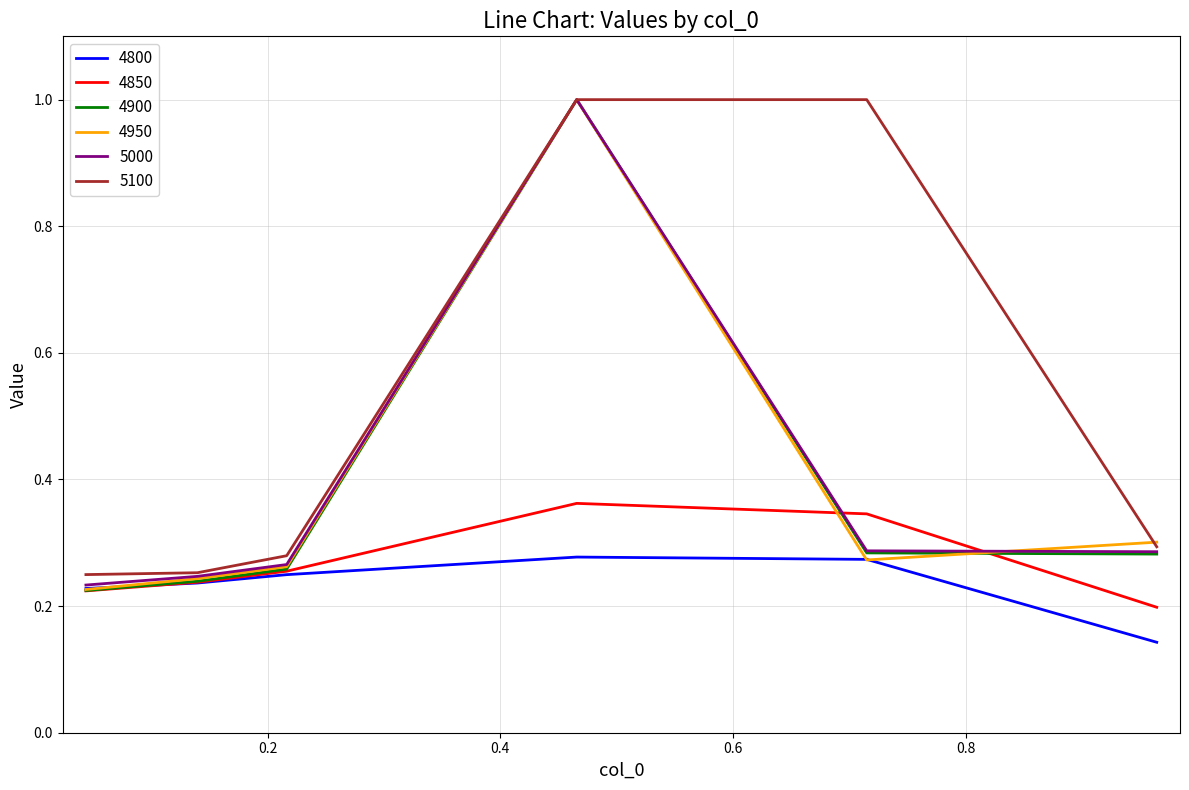

What is the maximum value for 5000?

1.0